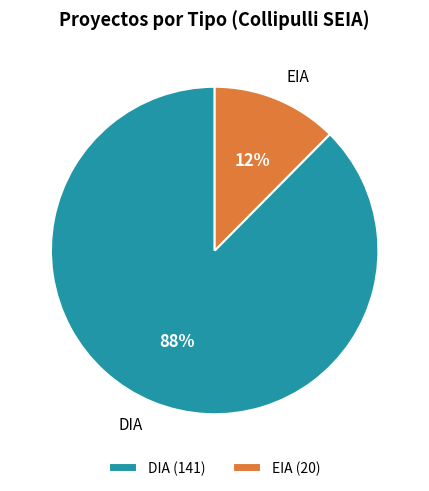

Is the sum of EIA and DIA greater than half?

Yes